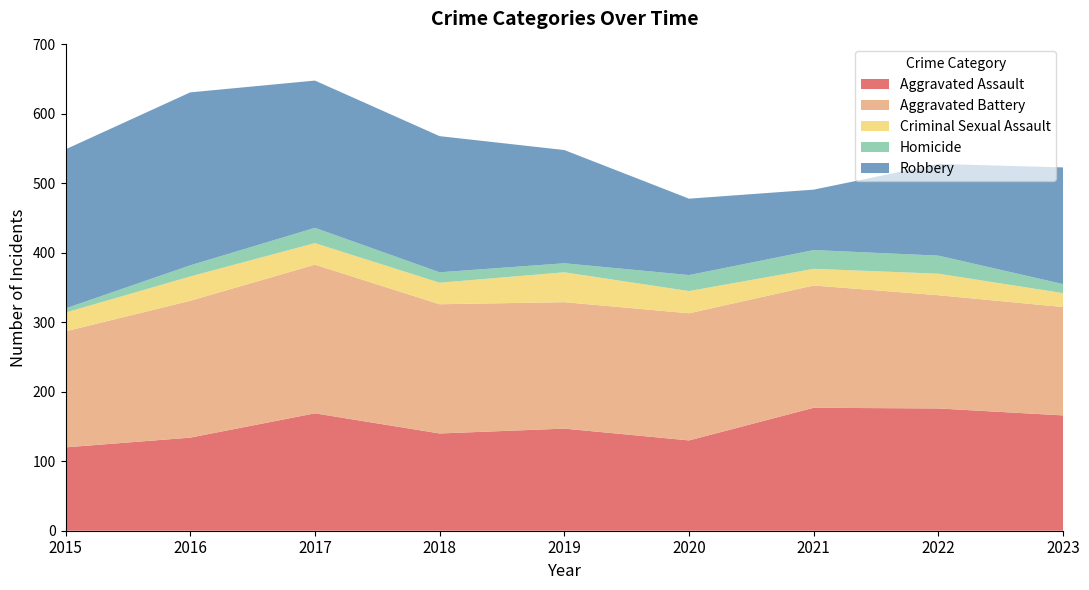

Reading left to right, what are all the values shown in this chart?

Aggravated Assault: 120	134	169	140	147	130	177	176	166
Aggravated Battery: 167	197	214	186	182	183	176	163	156
Criminal Sexual Assault: 27	35	31	31	43	32	24	31	20
Homicide: 6	16	22	15	13	23	27	26	13
Robbery: 229	249	212	196	163	110	87	132	168